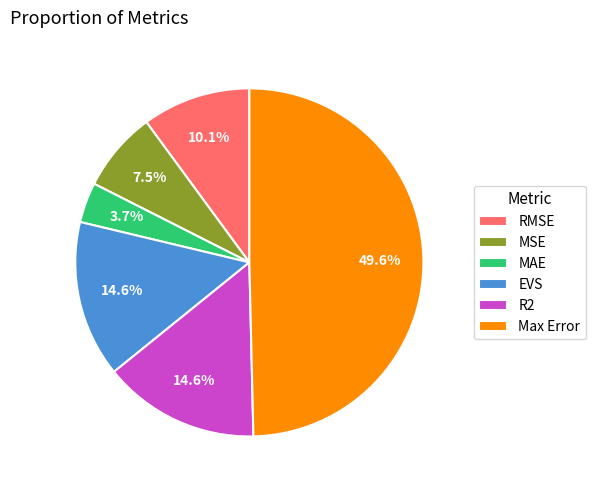

To the nearest percent, what is the combined percentage of MSE and RMSE?

18%